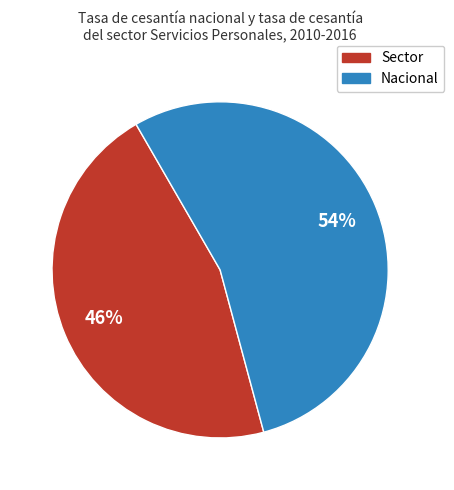

To the nearest percent, what portion does Sector represent?

46%